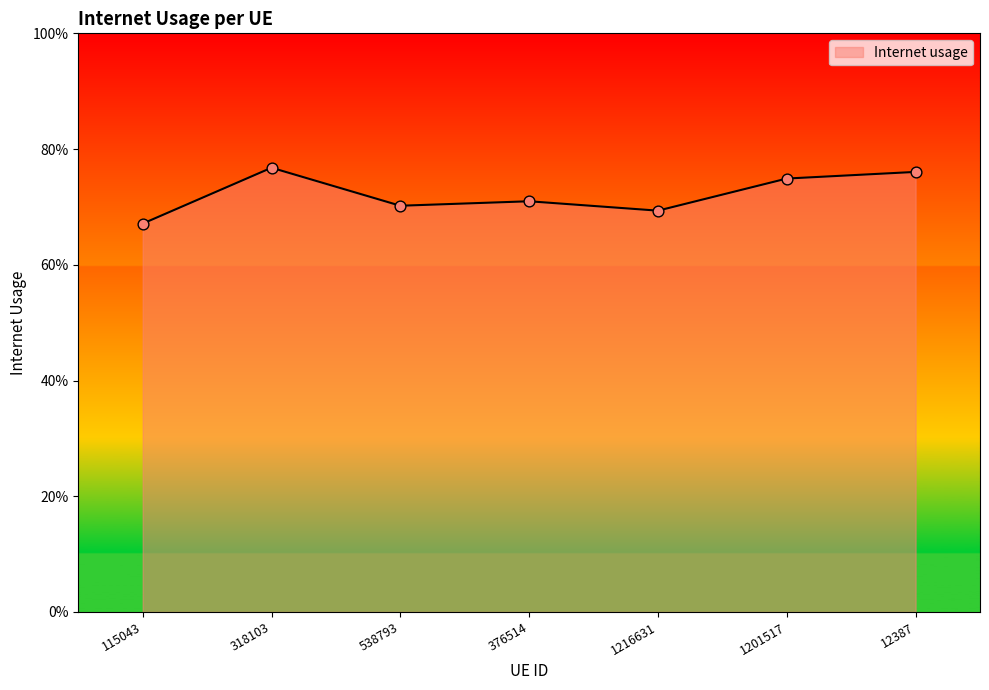

Between 538793 and 1201517, which is larger?

1201517